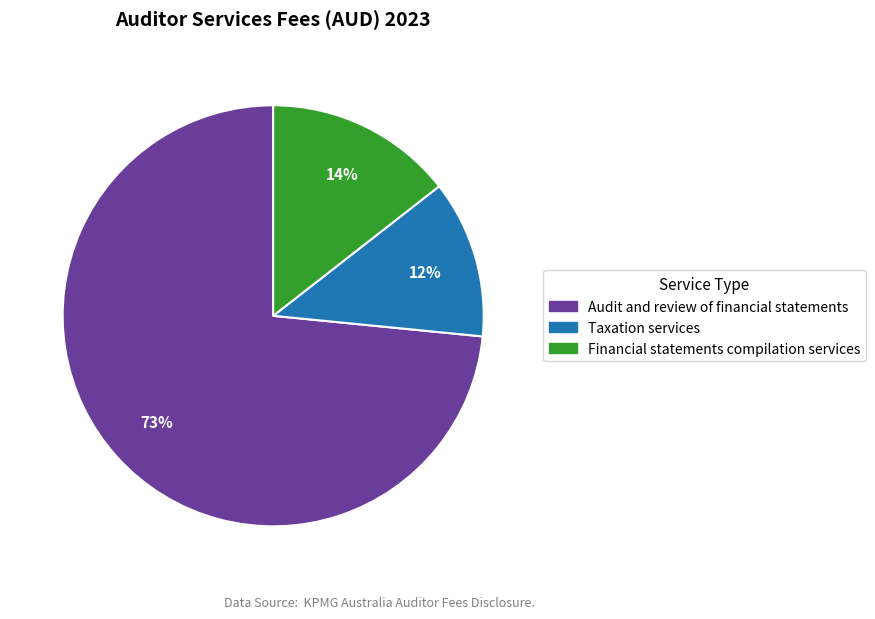

Do Taxation services and Audit and review of financial statements together represent more than half of the pie?

Yes